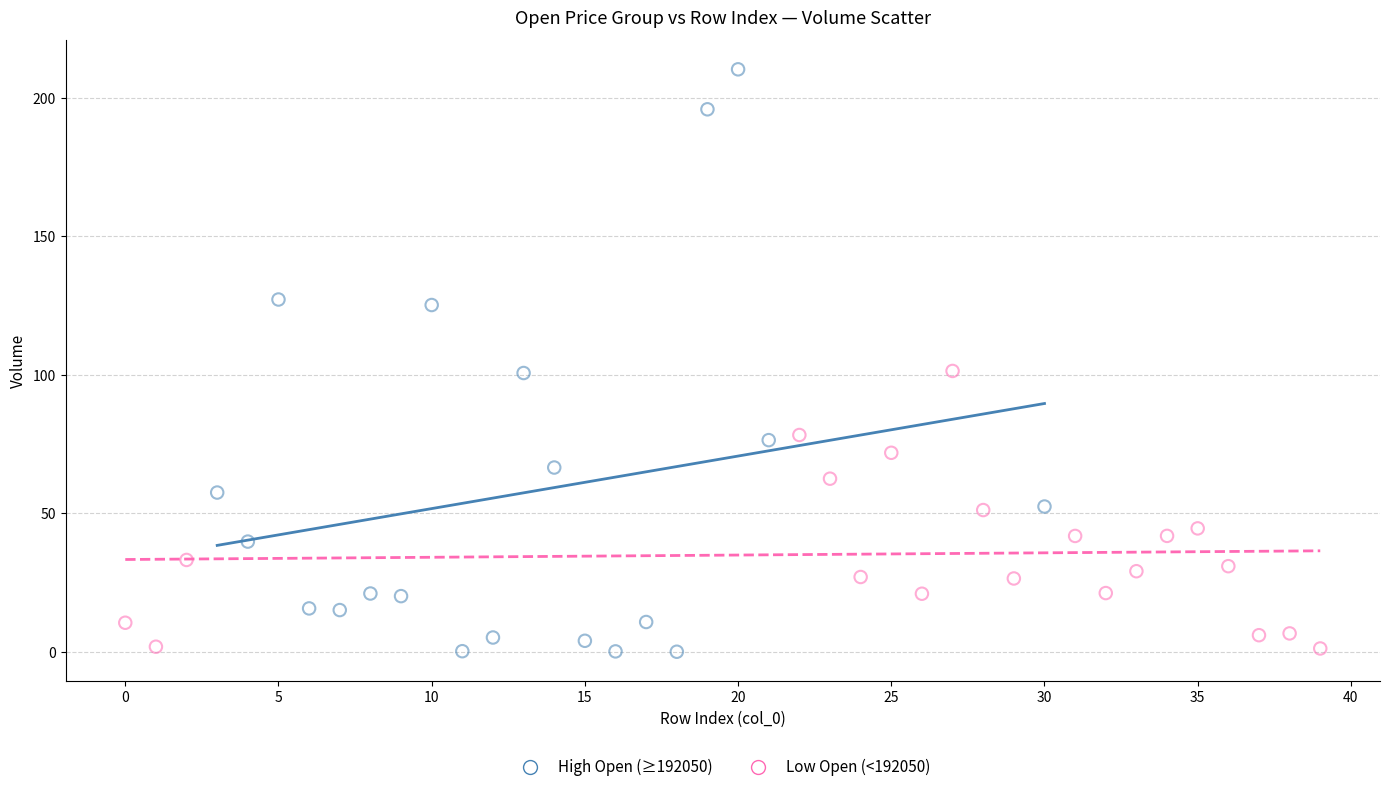

Which series has the largest Y range (max minus min)?

High Open (≥192050)